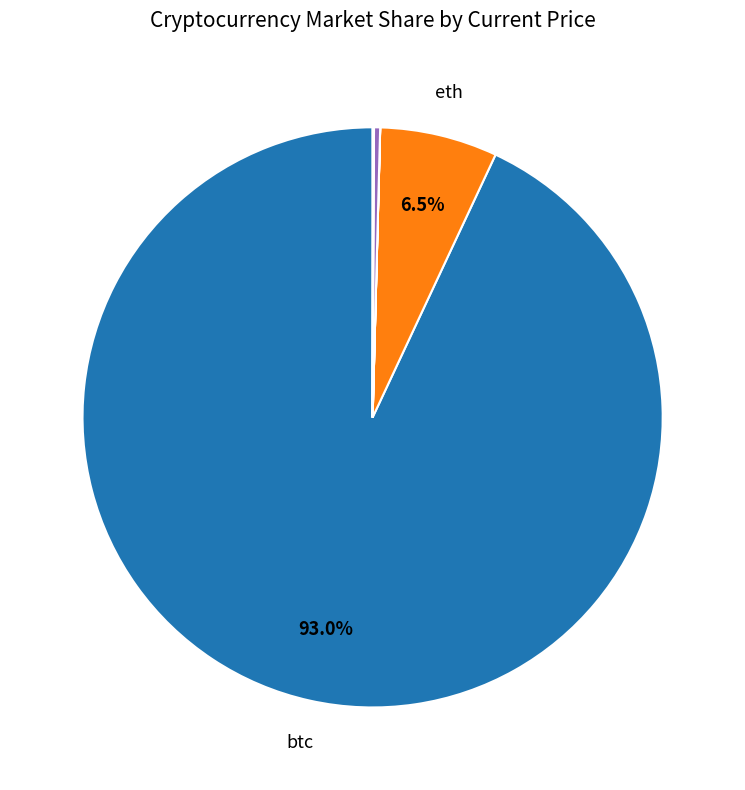

Is there any slice that represents more than half of the pie?

Yes